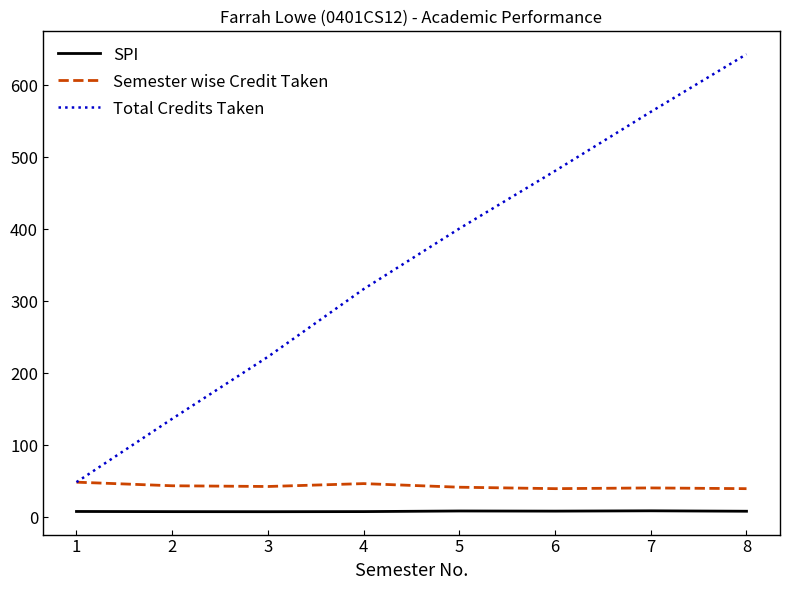

What is the greatest value displayed?

643.0